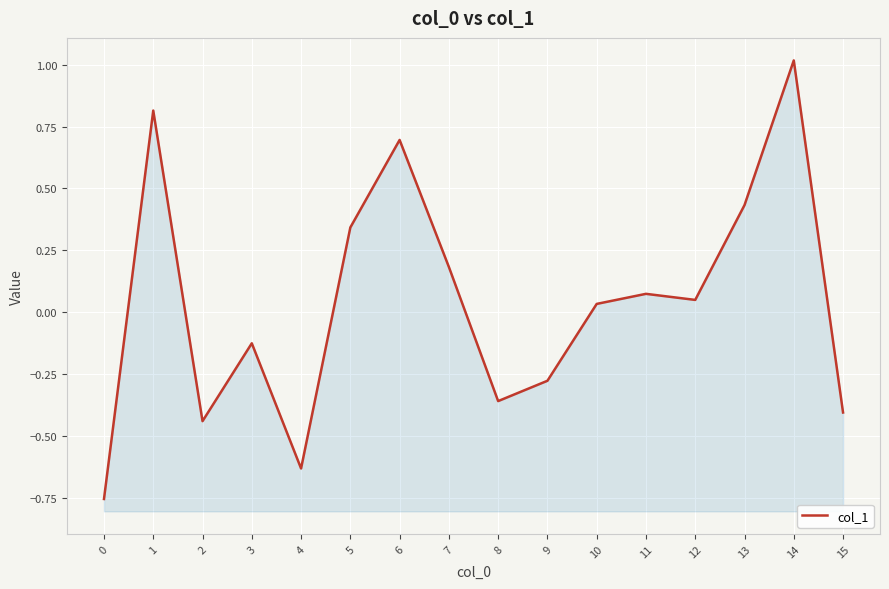

At which category does the data reach its first local peak?

1